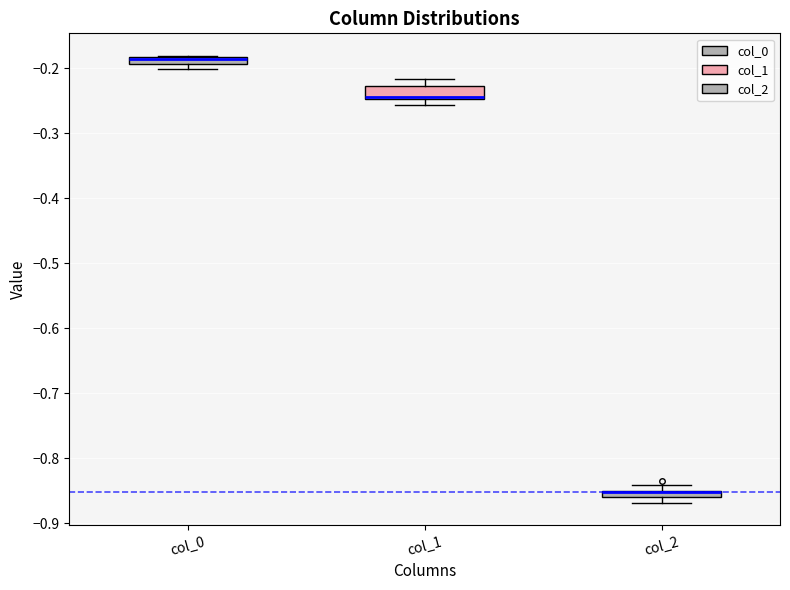

Where is the lower edge of the box for col_1 on the y-axis? The values are not printed on the chart, so give them approximately, as read against the axis.

-0.25